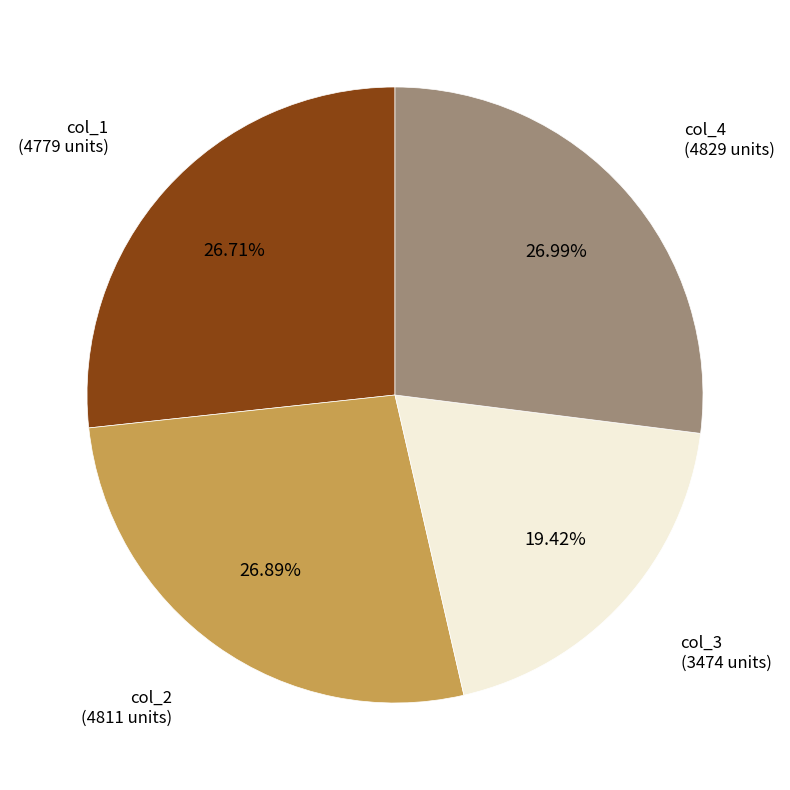

Is there a majority slice in this chart?

No